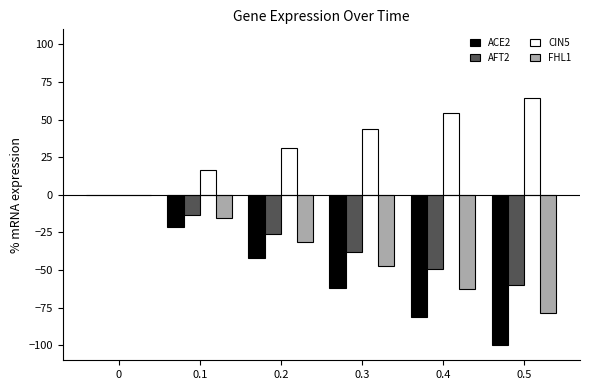

What is the maximum value shown in the chart?

64.2